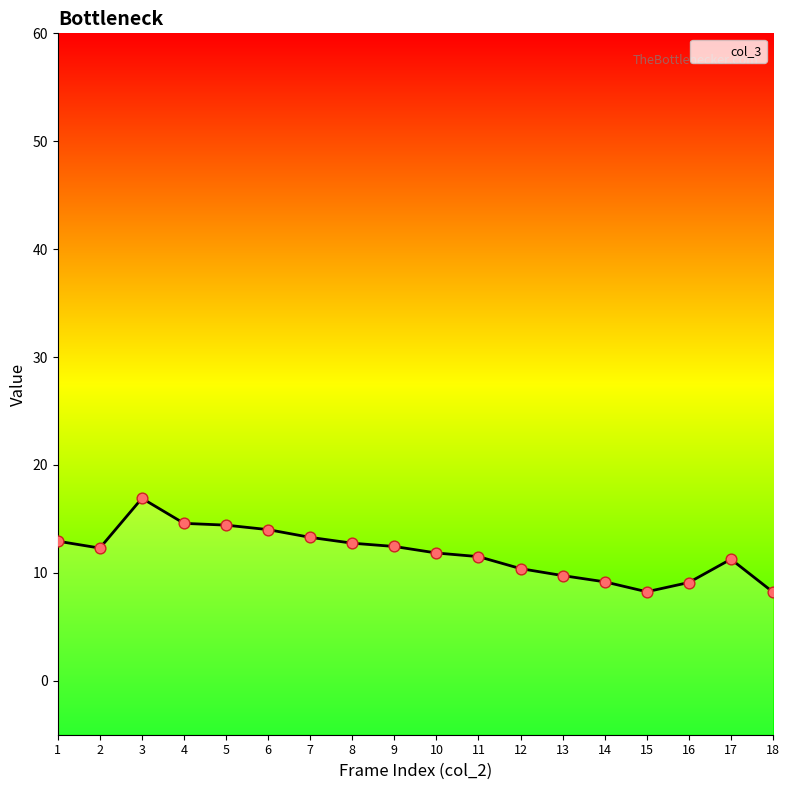

Which has a higher value, 7 or 16?

7